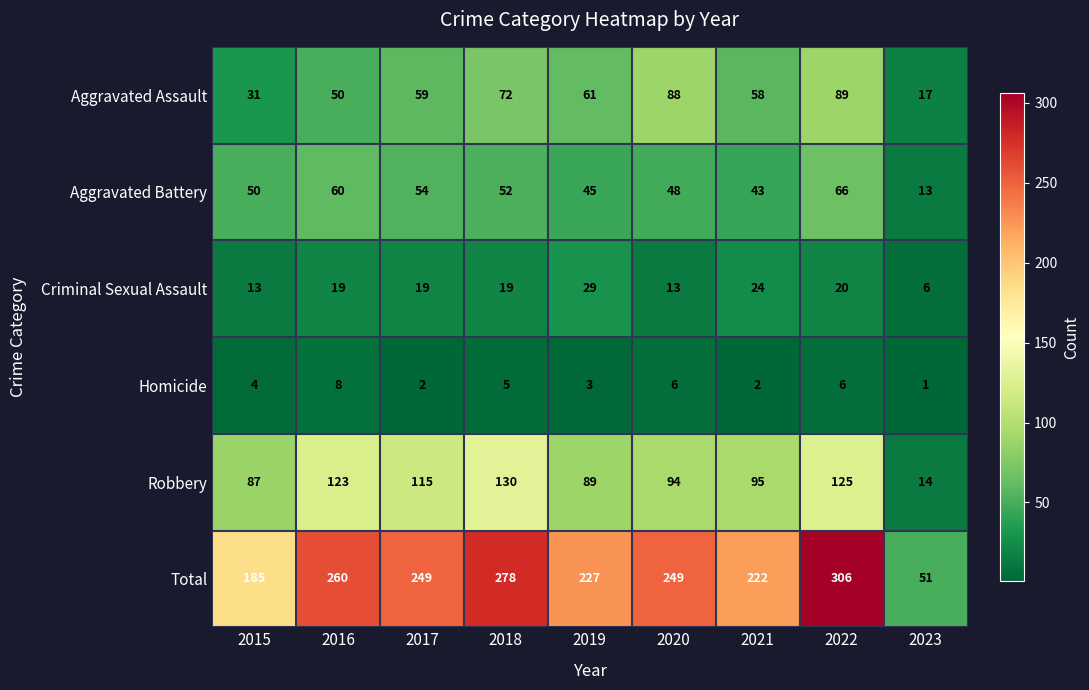

List the series in order of their peak value, highest first.

Total, Robbery, Aggravated Assault, Aggravated Battery, Criminal Sexual Assault, Homicide